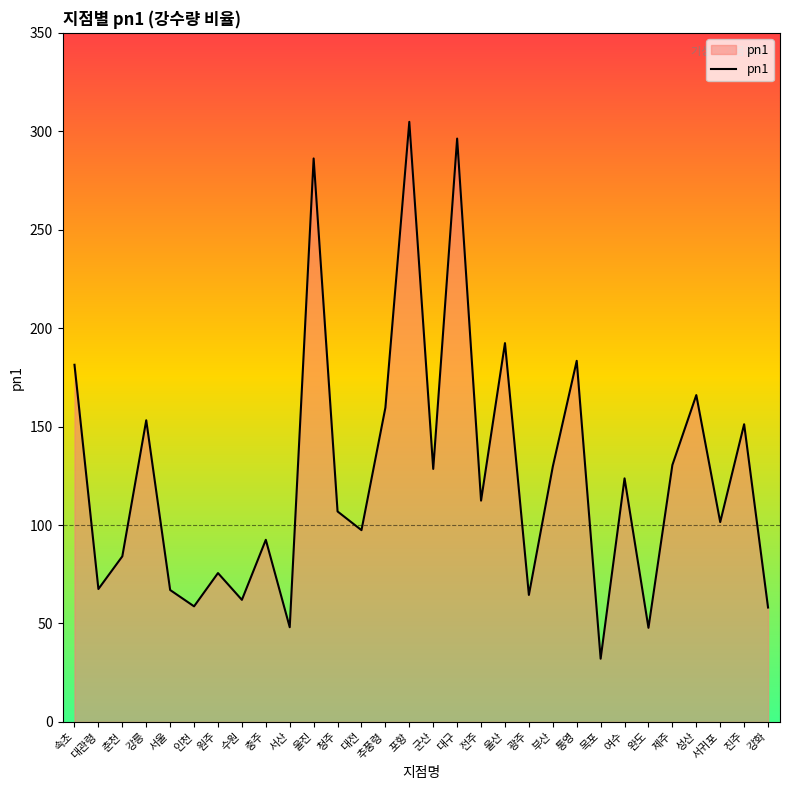

How many series are shown in this chart?

1